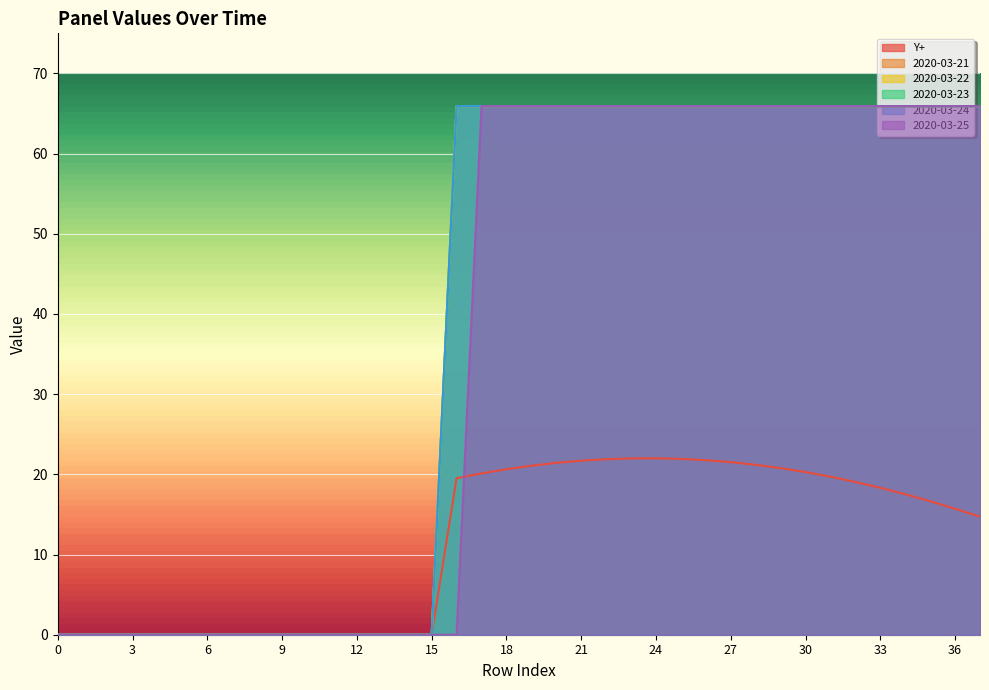

At which label does 2020-03-24 first exceed 65?

16